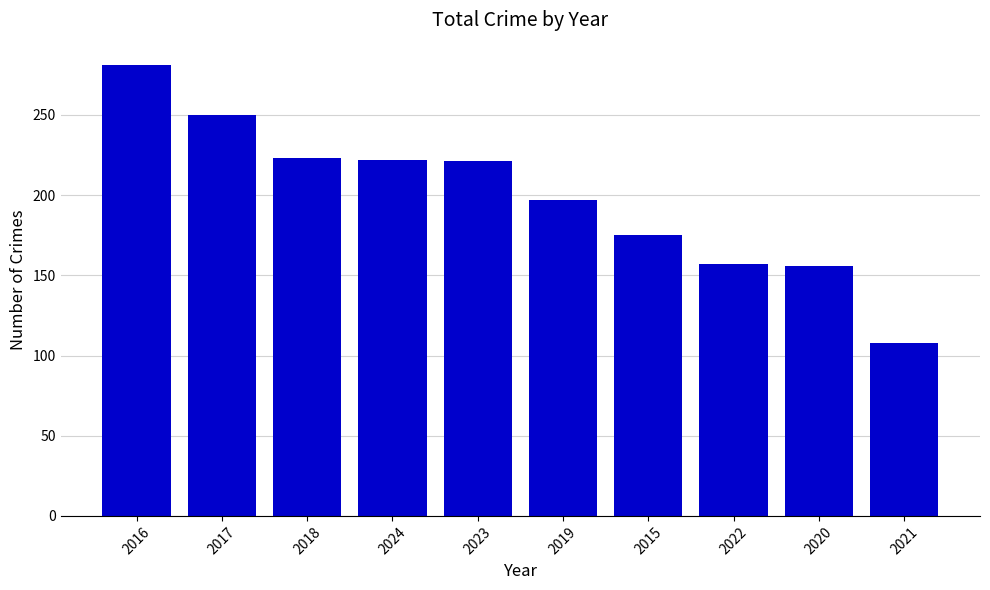

True or false: the data shows 122 at 2019.

False